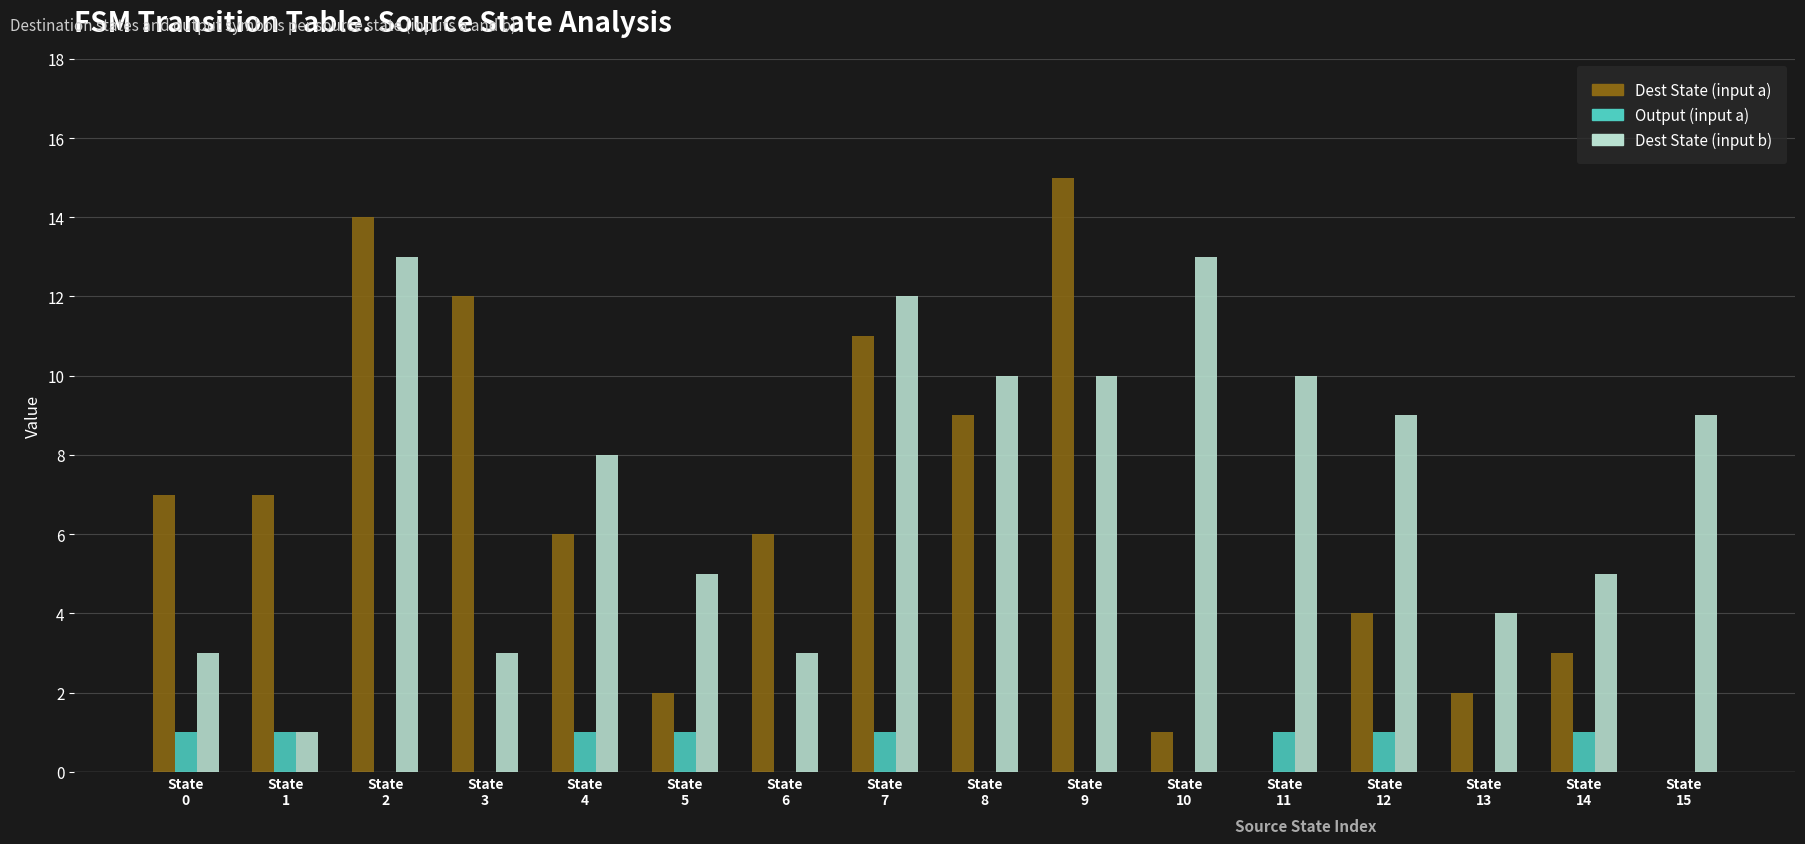

What is the maximum value shown in the chart?

15